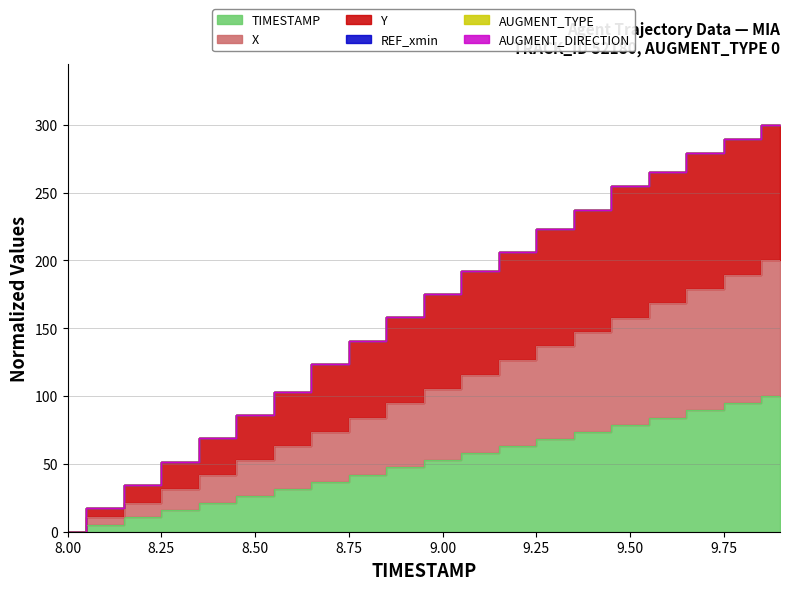

What is the highest value of the Y series?

300.0